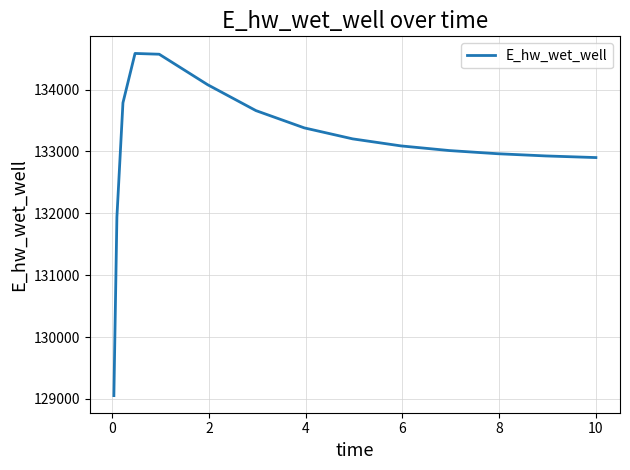

What is the difference between the maximum and second lowest values?

2645.0